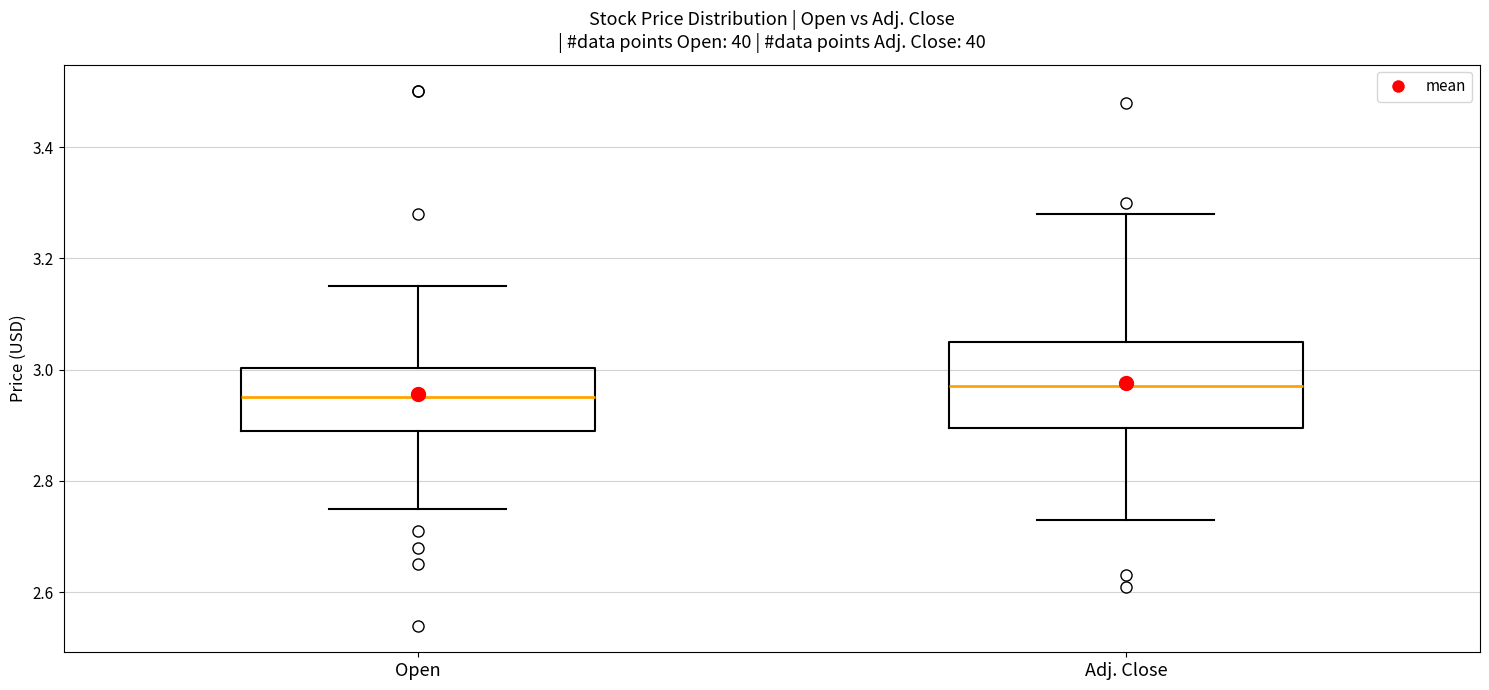

Reading left to right, read every box against the y-axis: the position of its median line, the range the box covers, and the ends of its whiskers. The values are not printed on the chart, so give them approximately, as read against the axis.

Open: median 2.96, box 2.90 to 3.00, whiskers 2.76 to 3.16
Adj. Close: median 2.98, box 2.90 to 3.06, whiskers 2.74 to 3.28